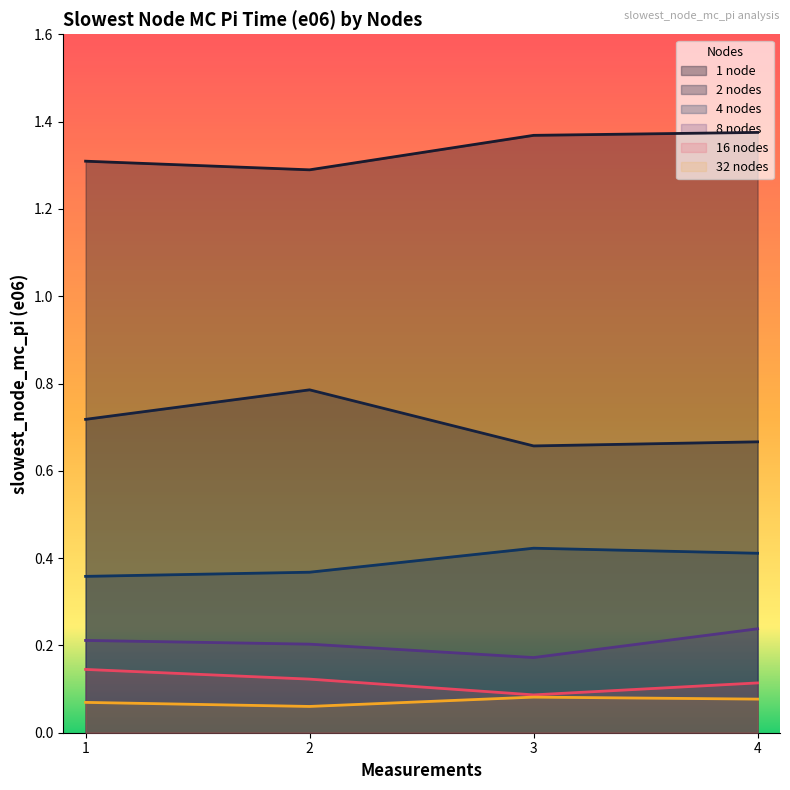

What is the value of the 8 nodes point at the 2nd from the left?

0.2